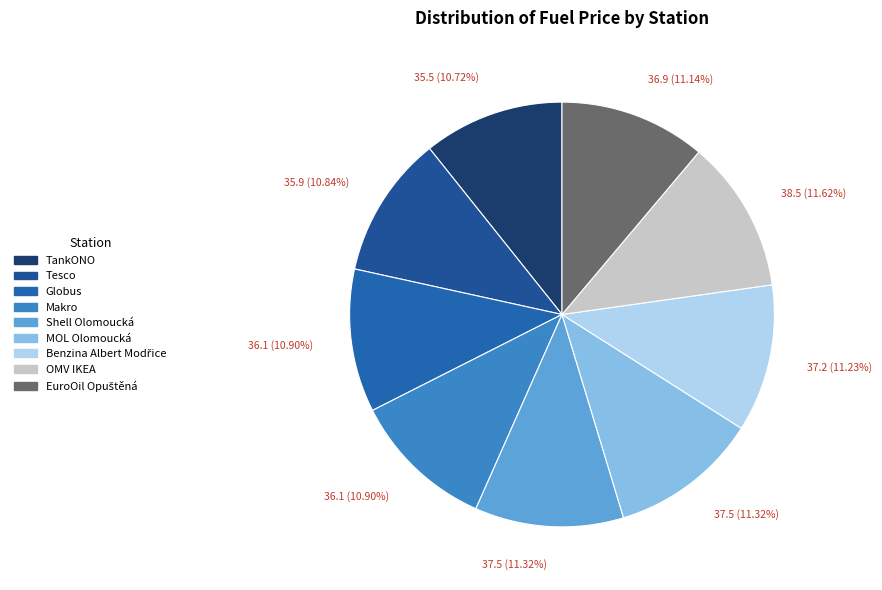

How many segments does this pie chart have?

9